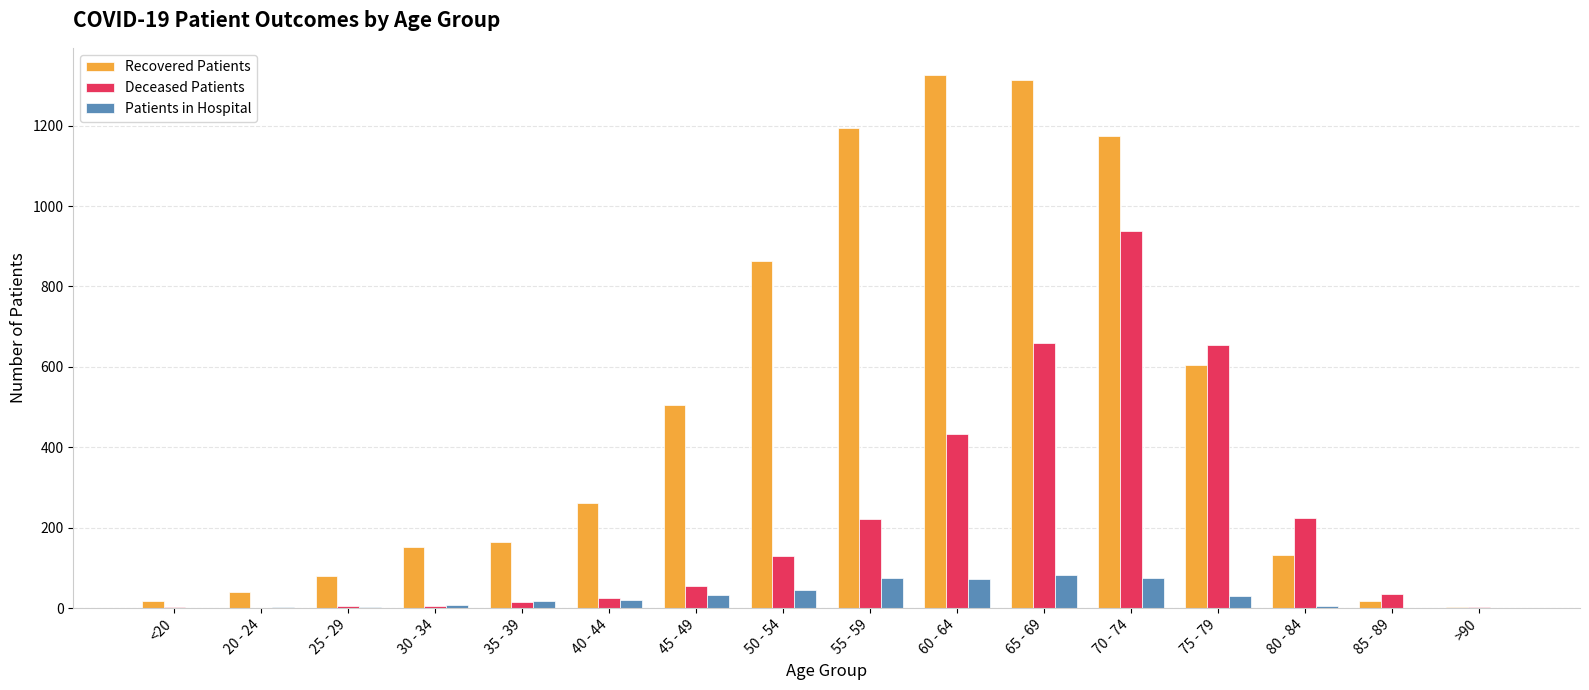

At which category is the sum across all series the highest?

70 - 74